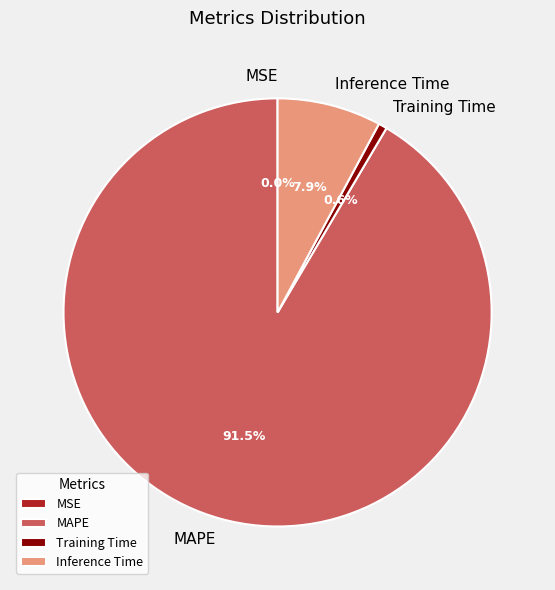

Which category has the biggest portion of the pie?

MAPE